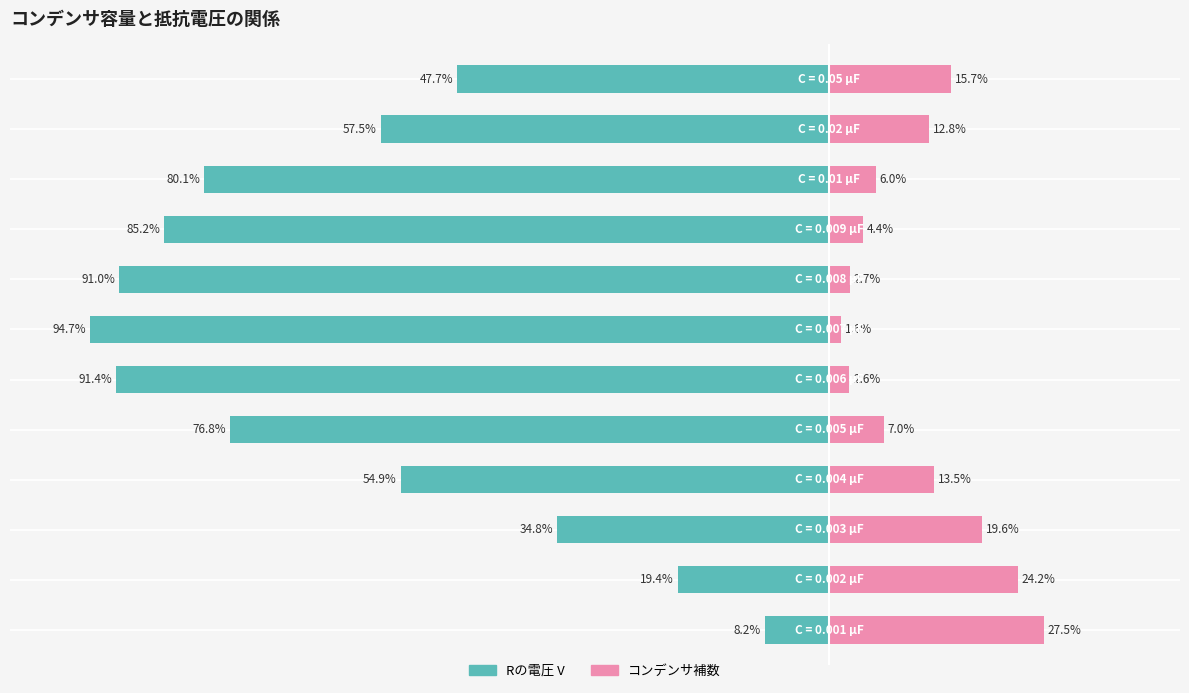

Does the chart contain stacked bars?

No